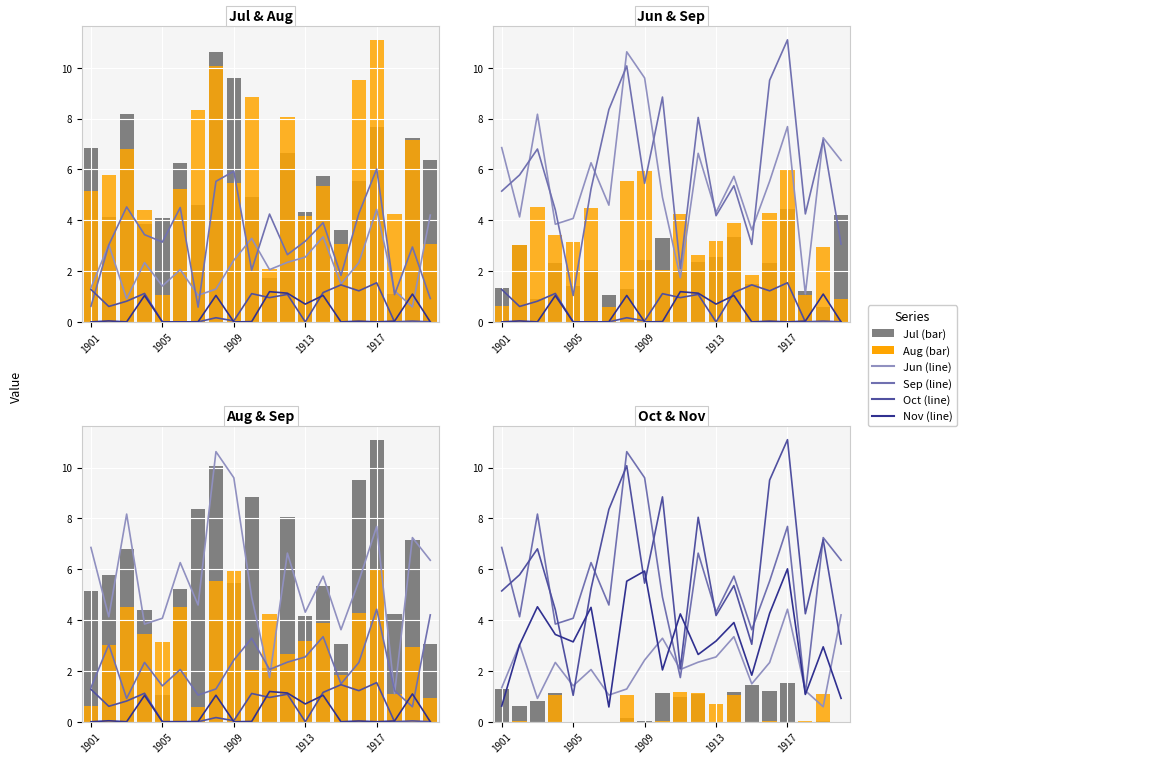

At how many categories does at least one series exceed 10?

2